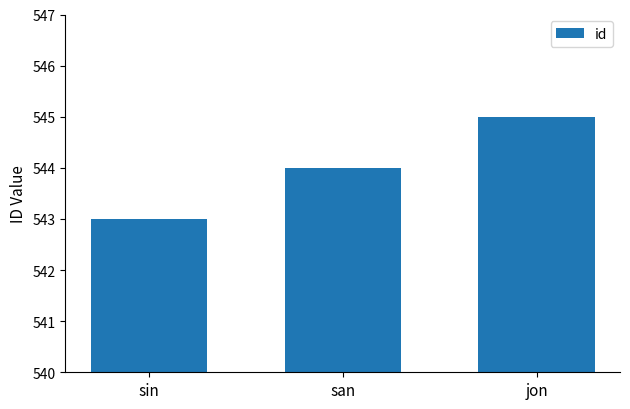

The chart shows a value of 543 at sin. True or false?

True